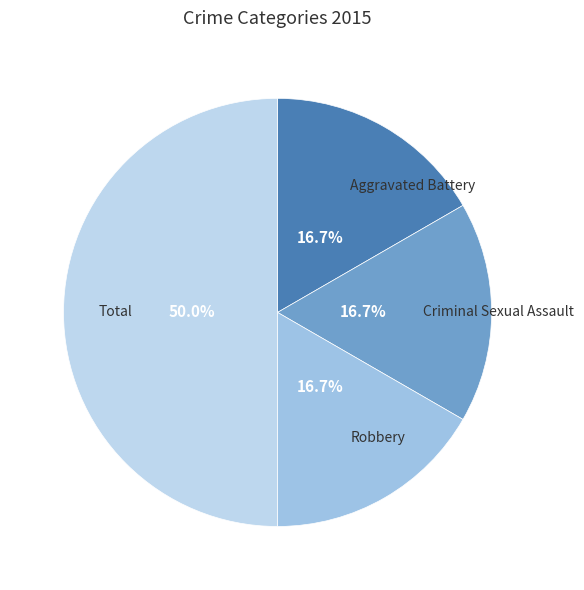

How many slices are in this pie chart?

4